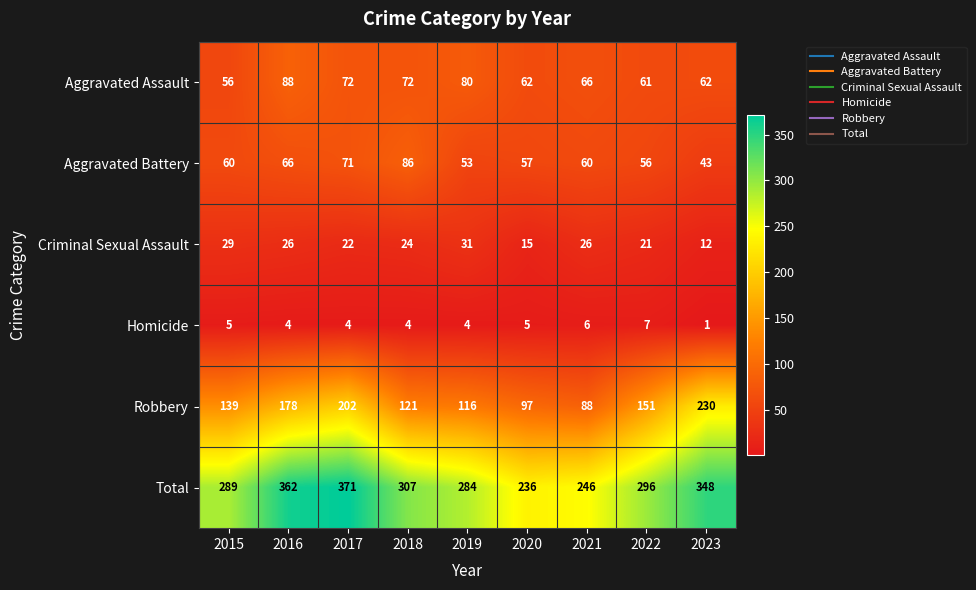

Count the number of data series in this chart.

6